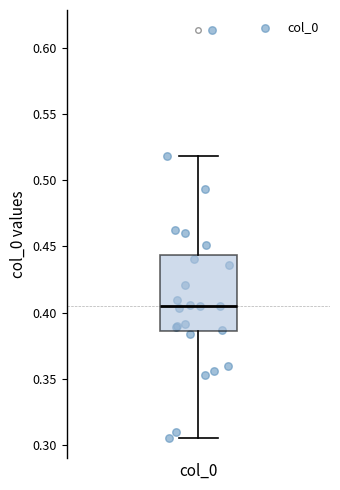

Read this box plot against the y-axis: the position of the median line, the range covered by the box, and the ends of both whiskers. The values are not printed on the chart, so give them approximately, as read against the axis.

median 0.405, box 0.385 to 0.445, whiskers 0.305 to 0.520